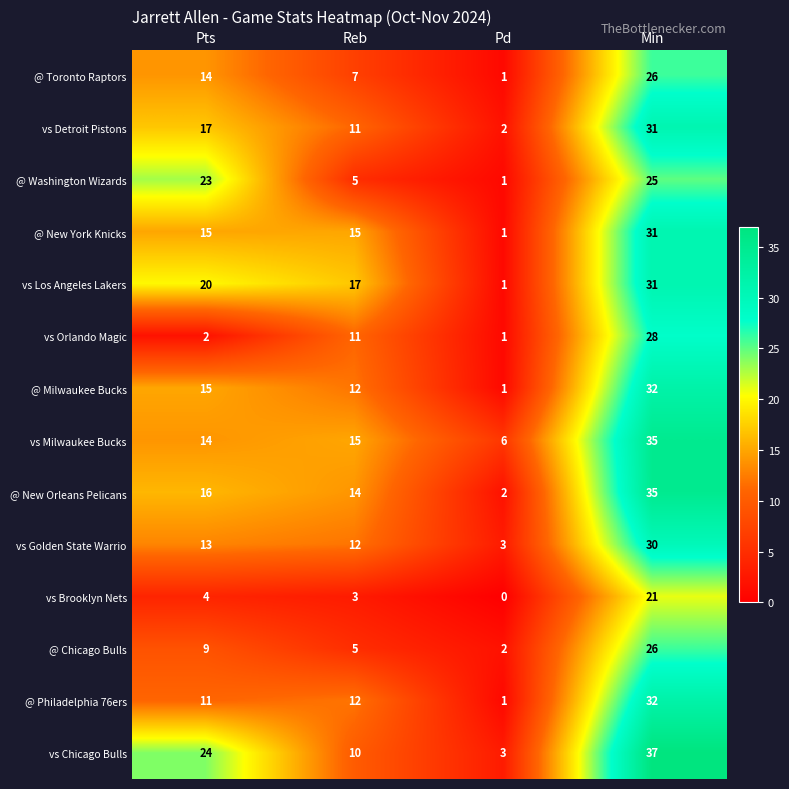

What is the maximum value shown in the chart?

37